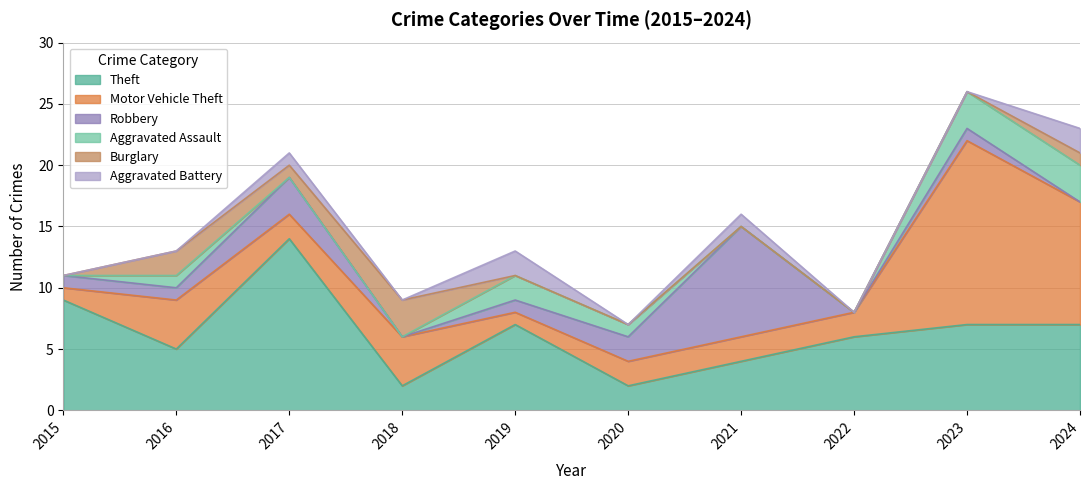

How many values in the Theft series exceed 7?

2